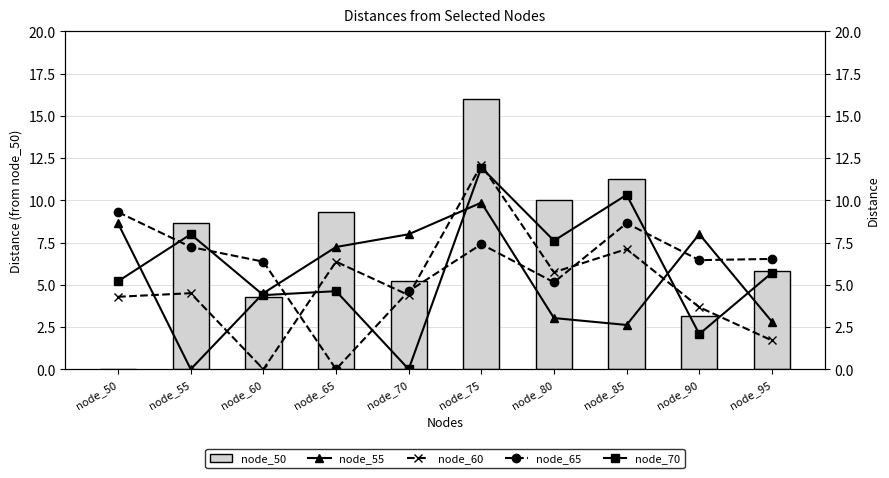

At which label does node_65 first exceed 6?

node_50